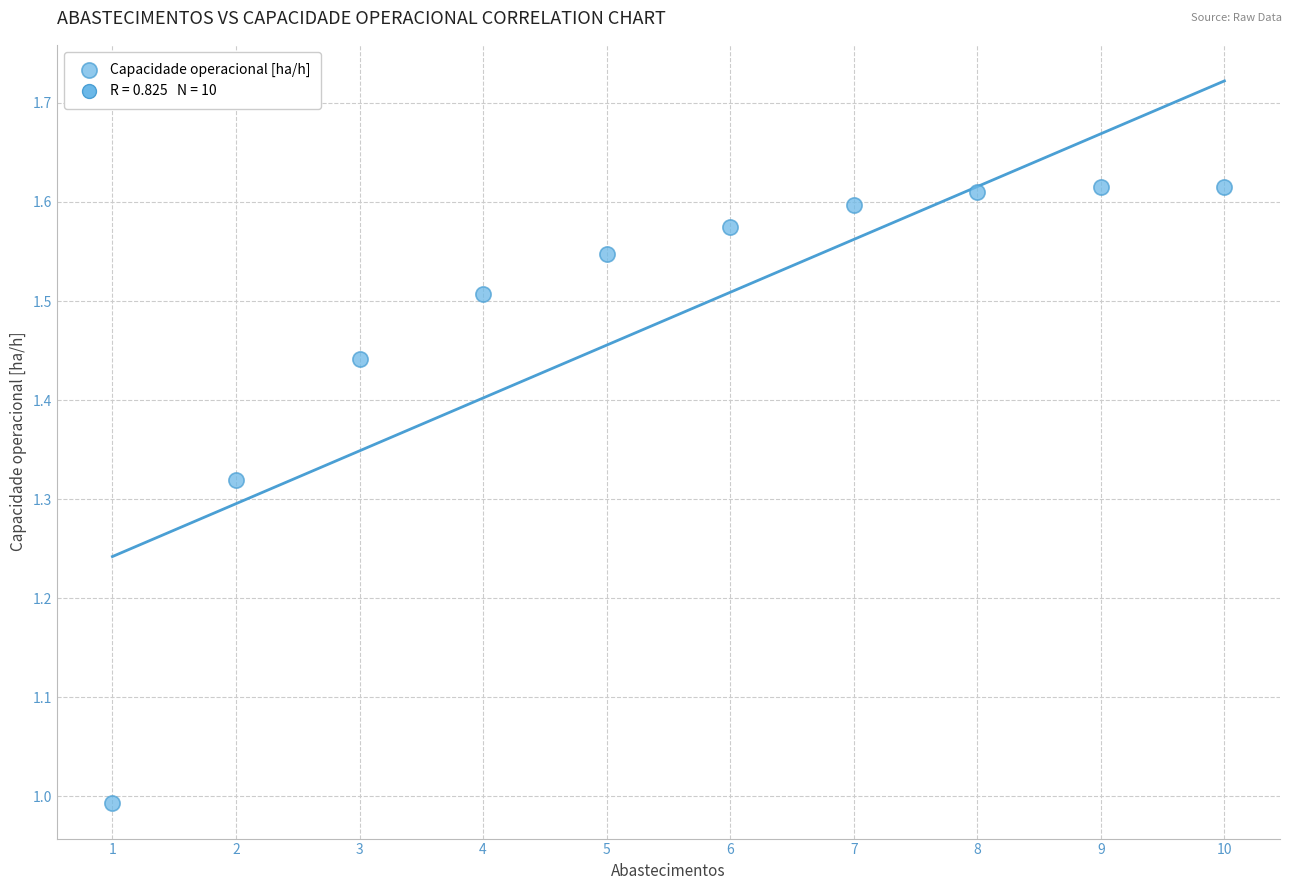

What is the range of X values (max minus min)?

9.0